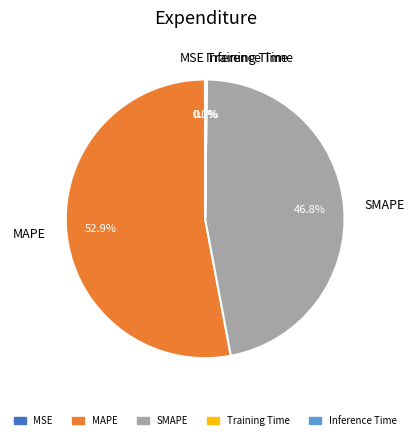

To the nearest percent, what is the difference between the largest and smallest slice percentages?

53%